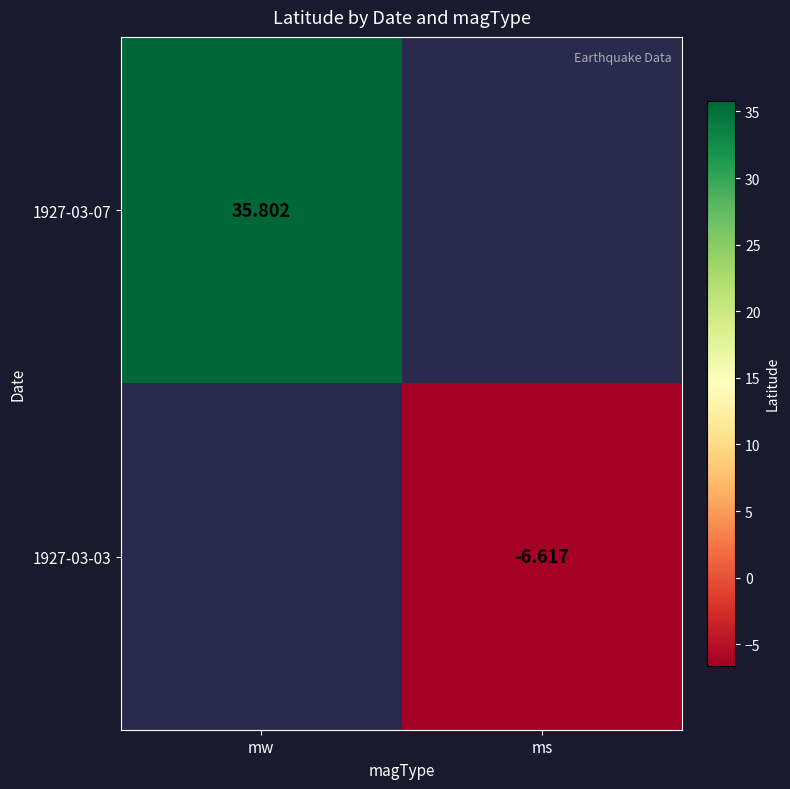

At which label does 1927-03-03 reach its peak?

mw